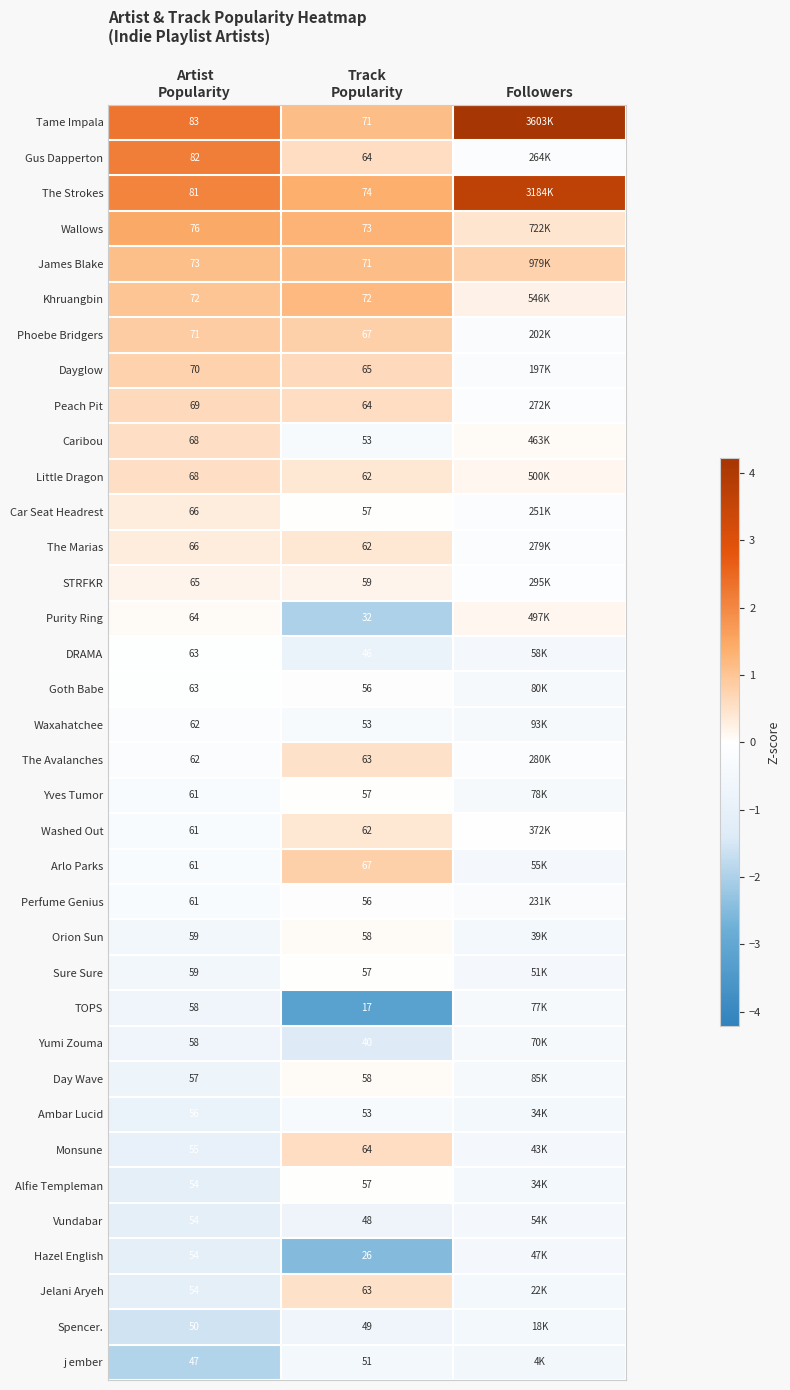

At how many categories does at least one series exceed 2?

2